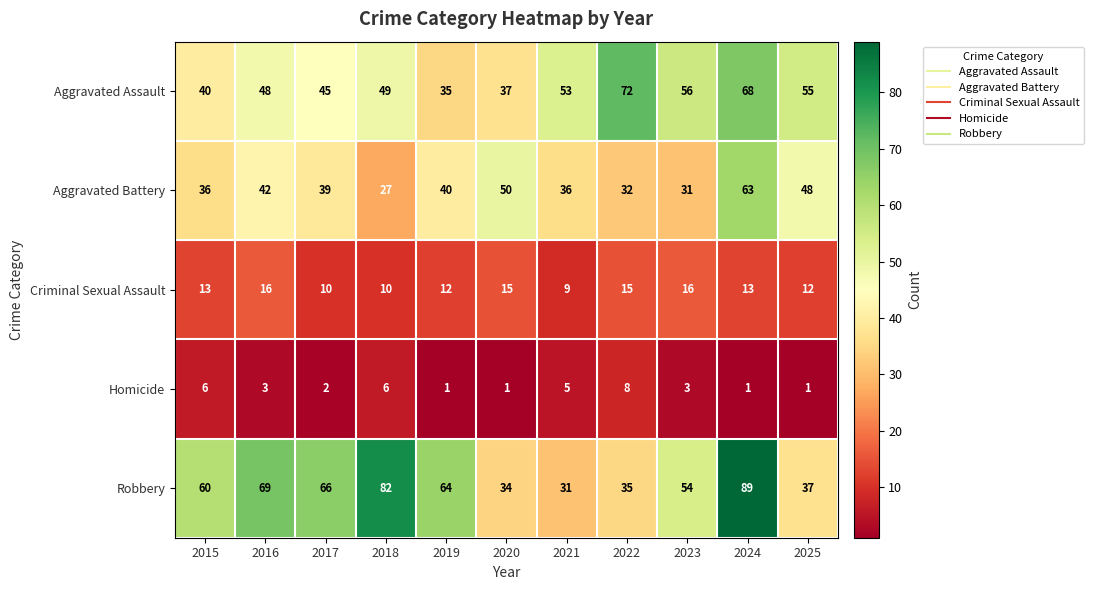

What is the difference between the Aggravated Assault values at 2025 and 2017?

10